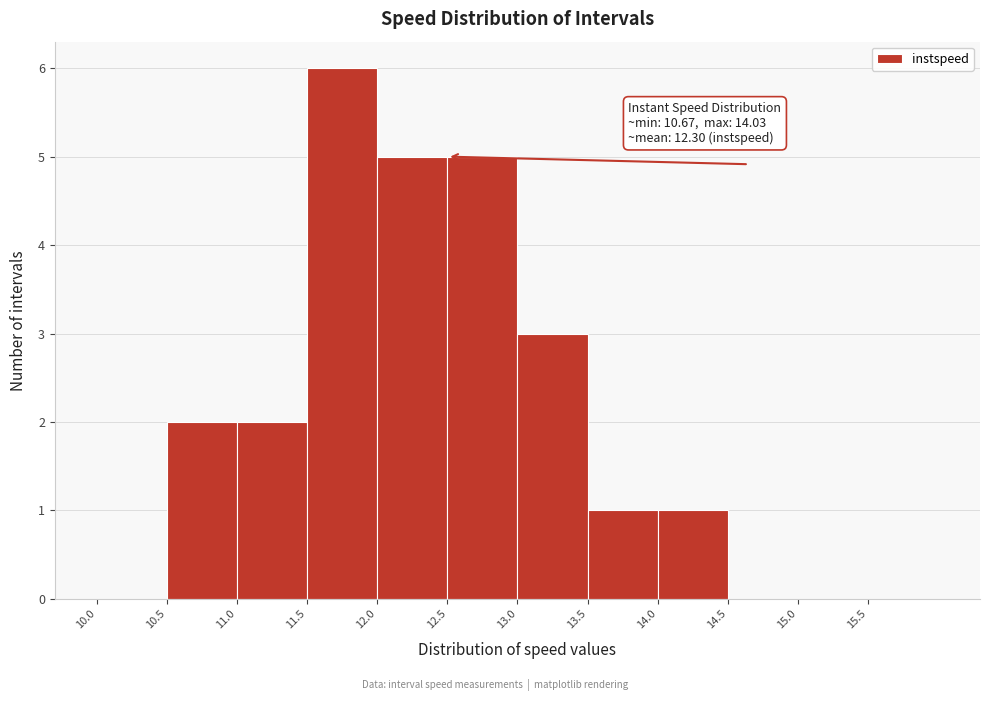

Over which range of the x-axis is the bar tallest?

11.5 to 12.0